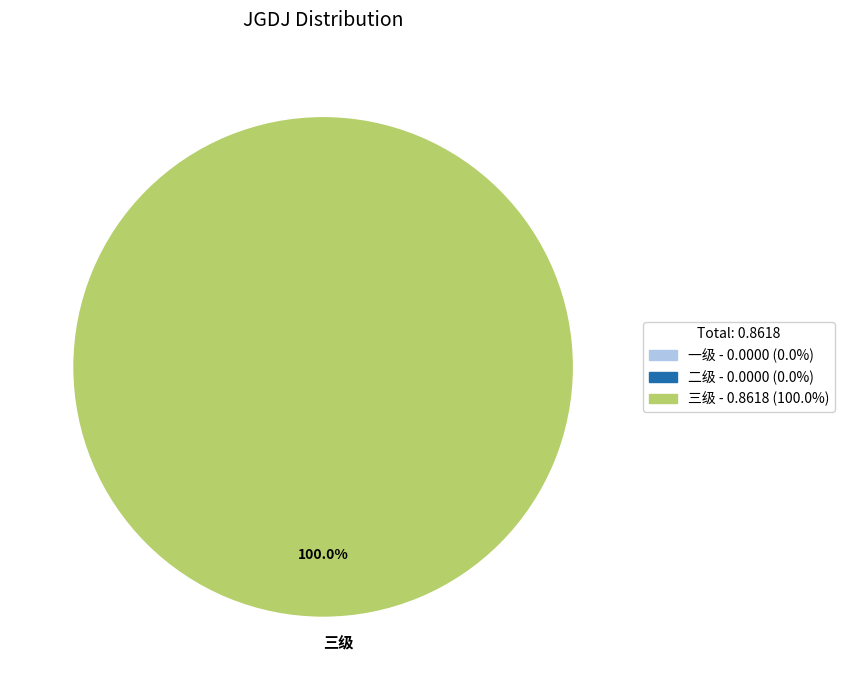

How many segments does this pie chart have?

1